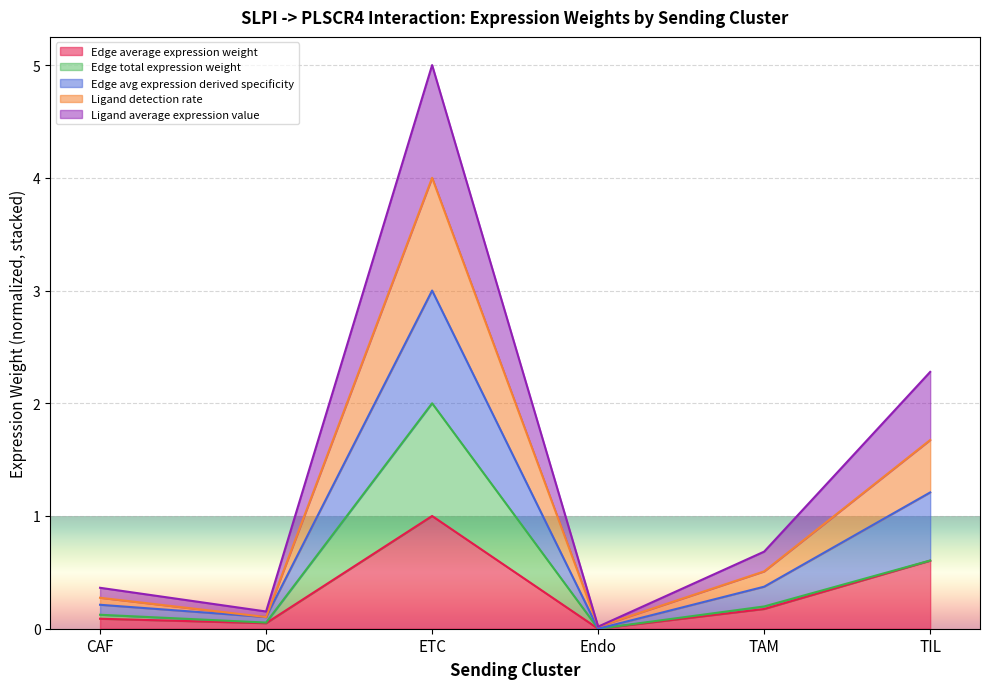

How many lines are shown in the chart?

5